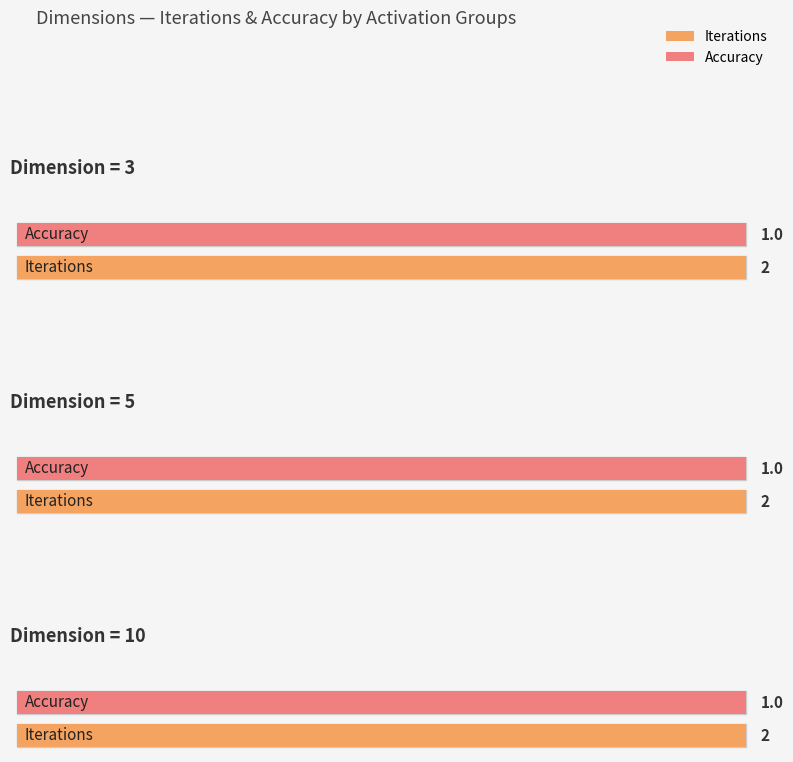

Which series has the largest range (max minus min)?

Iterations